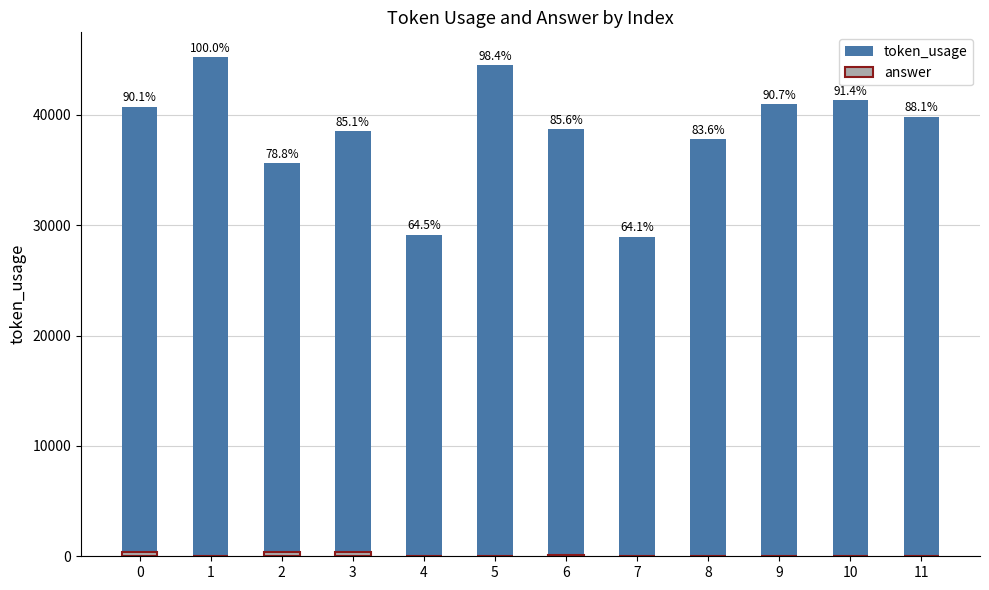

How many distinct data groups are displayed?

2